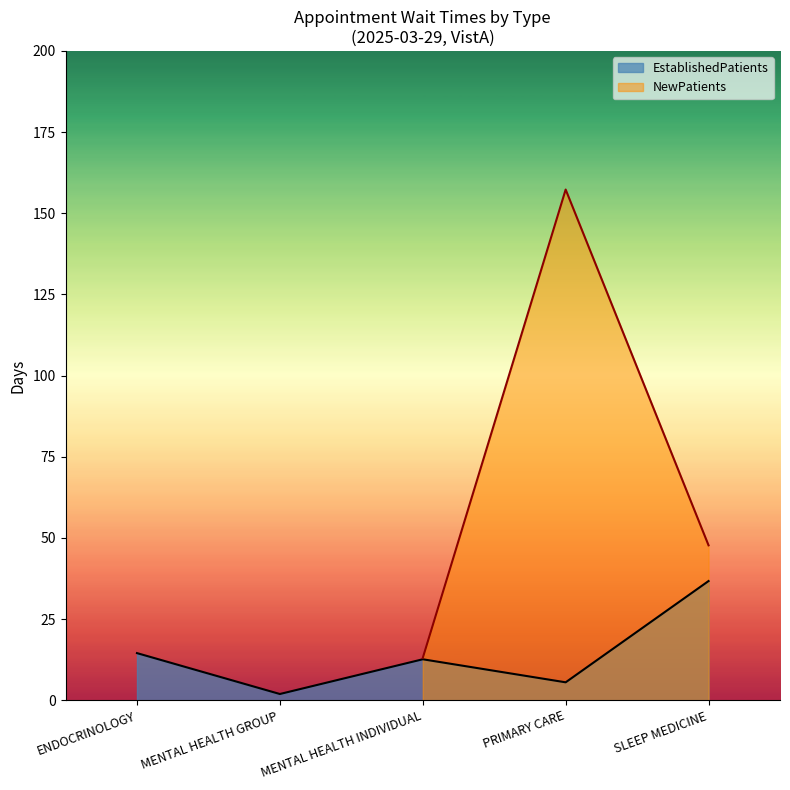

How many points are higher than both their immediate neighbors (excluding endpoints)?

1